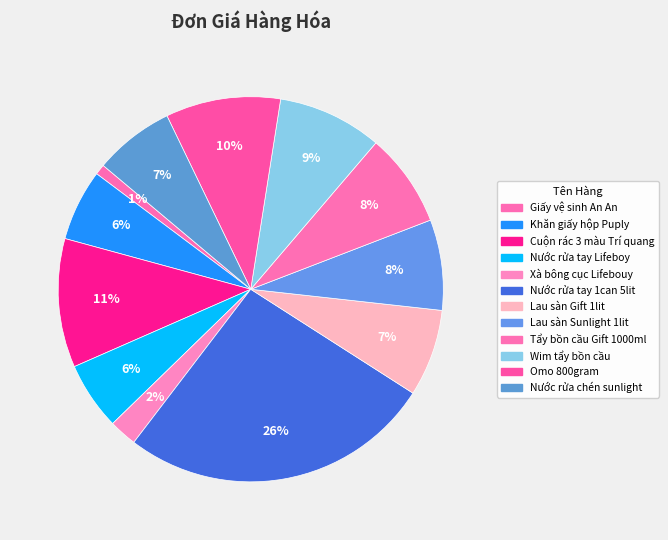

How many slices are in this pie chart?

12